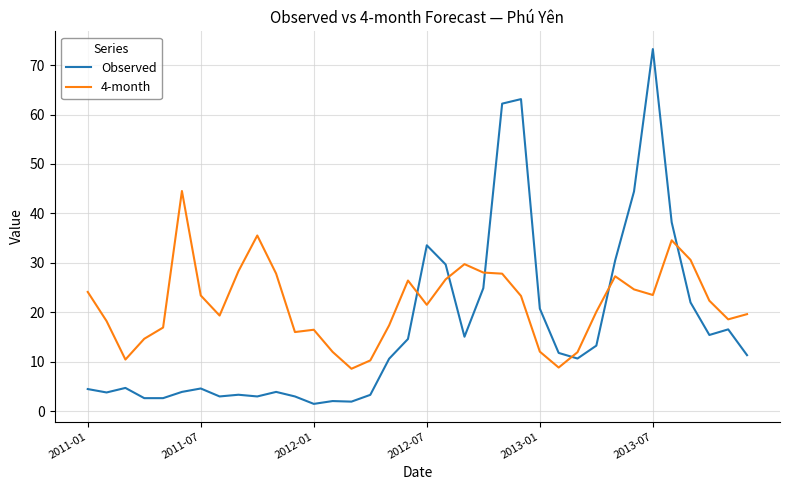

How many intersections are there between Observed and 4-month?

6